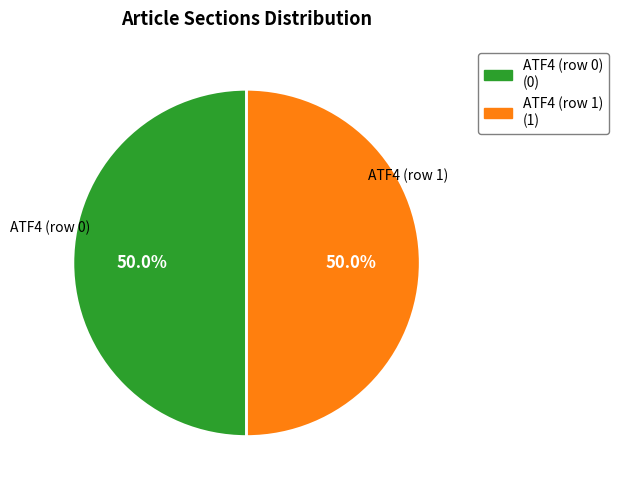

What is the ratio of the value at ATF4 (row 1) to the value at ATF4 (row 0)?

1.0